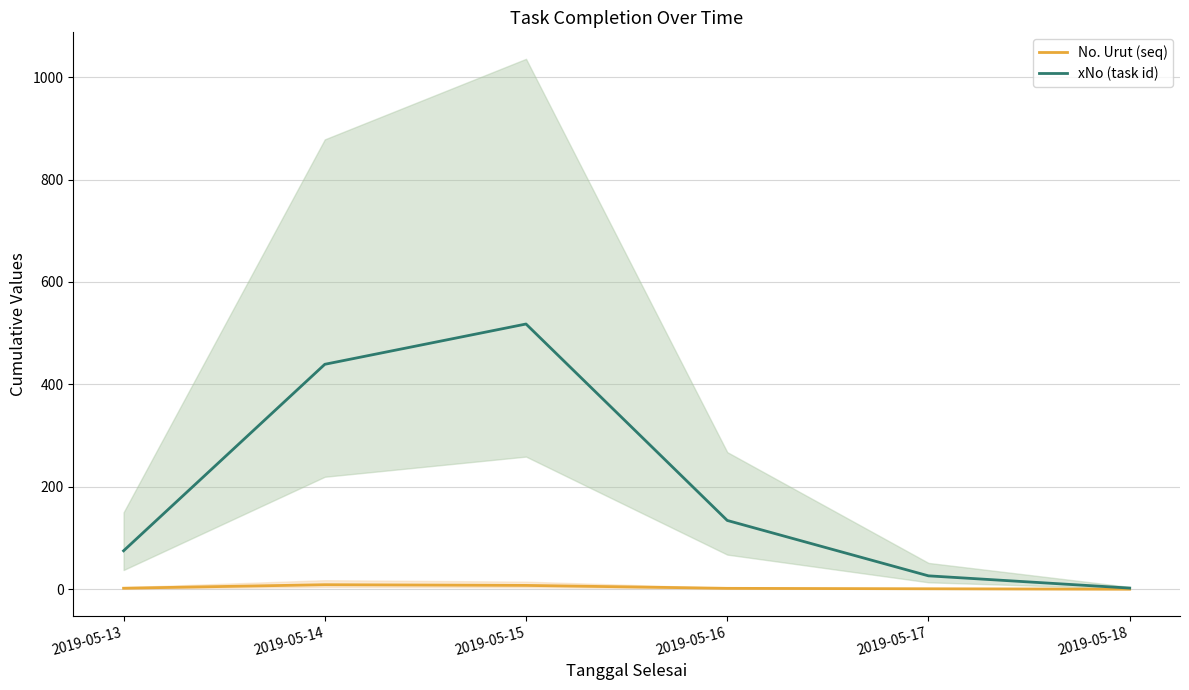

True or false: xNo (task id) and No. Urut (seq) cross at least once.

False